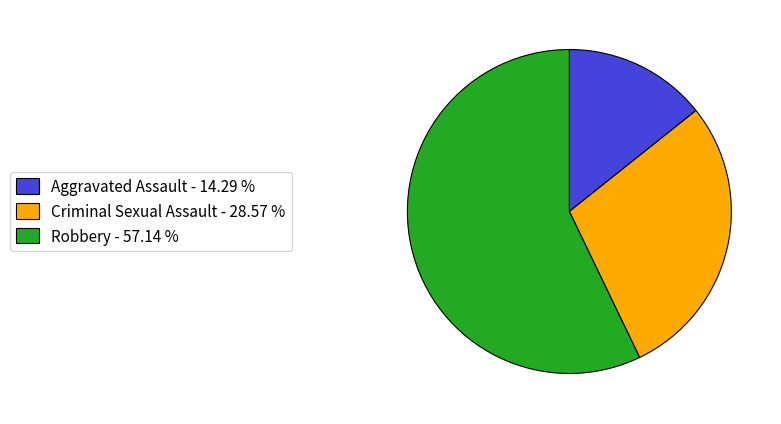

Does any single category account for the majority?

Yes